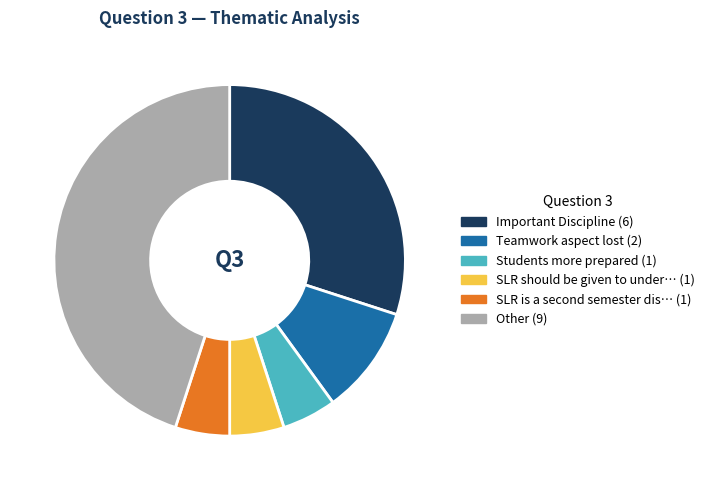

Is there a majority slice in this chart?

No